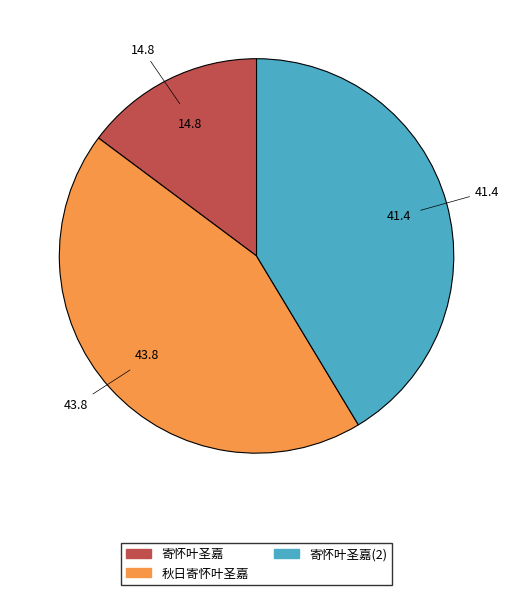

How many segments does this pie chart have?

3